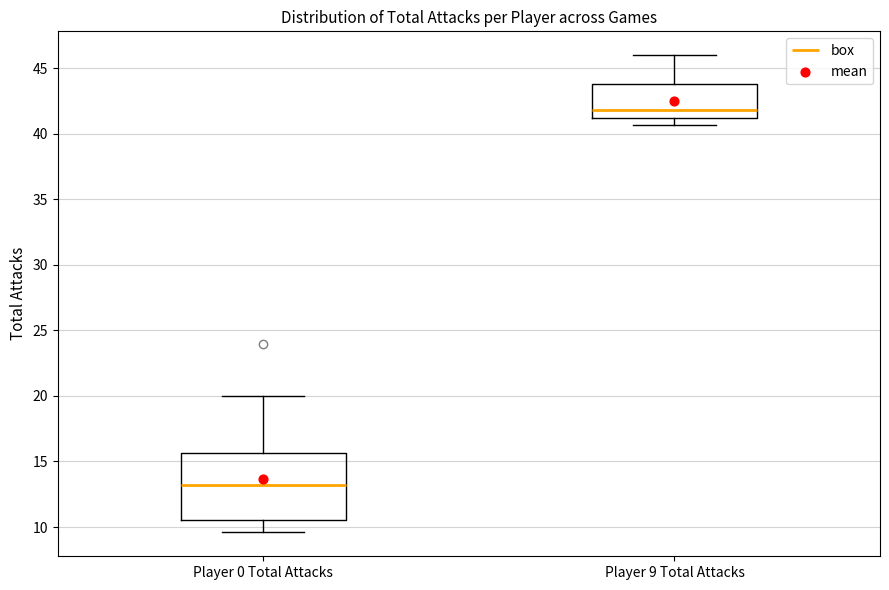

Which box's median line is the lowest?

Player 0 Total Attacks